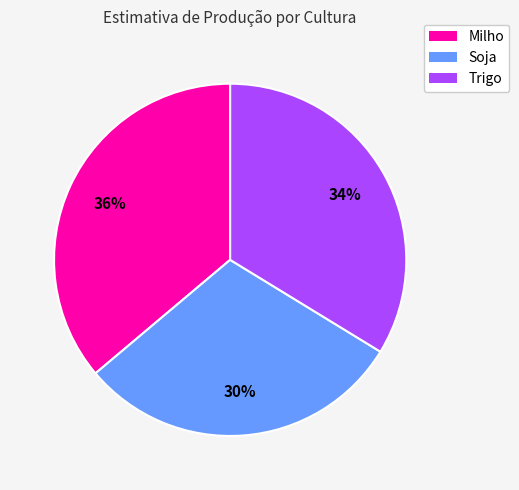

How many slices are in this pie chart?

3